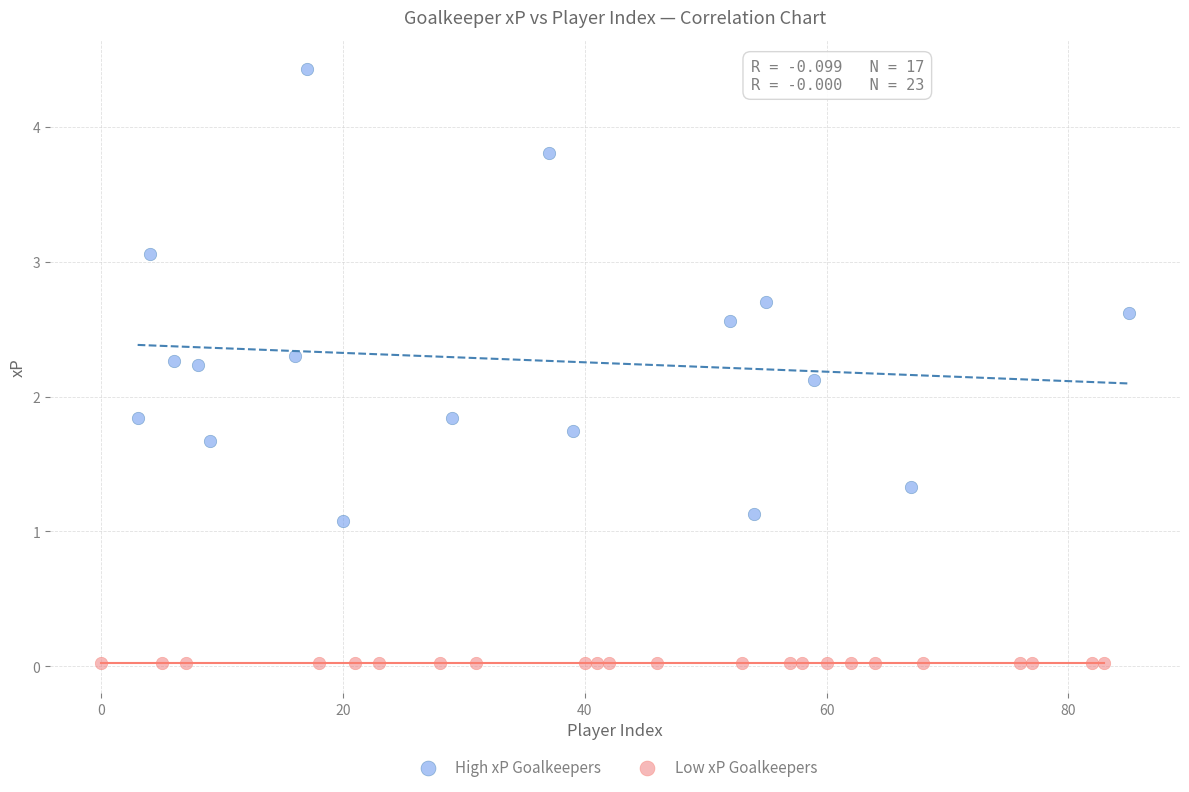

Which series contains the highest Y value?

High xP Goalkeepers